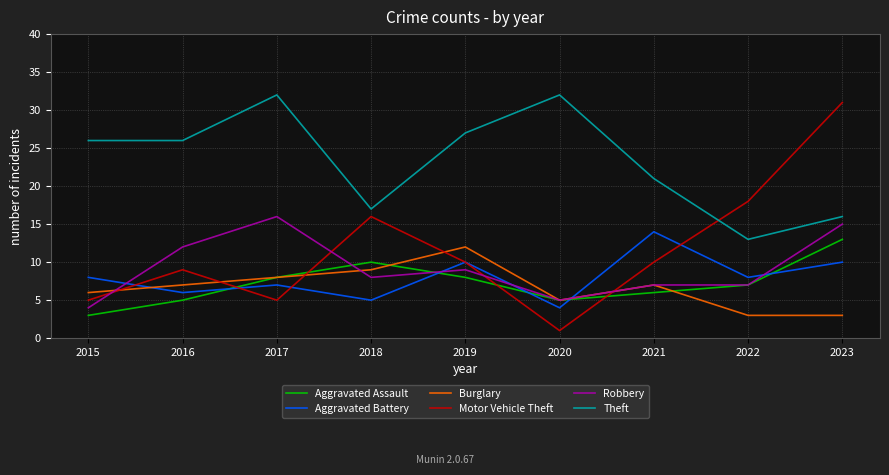

Rank the series by their maximum value, from highest to lowest.

Theft, Motor Vehicle Theft, Robbery, Aggravated Battery, Aggravated Assault, Burglary